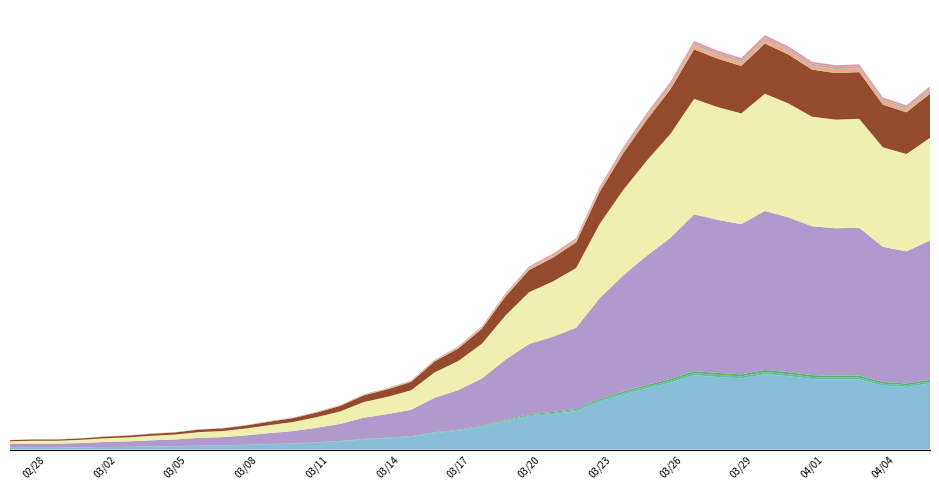

Reading left to right, list all the values displayed in this chart.

2020-02-27=61	2020-02-28=65	2020-02-29=65	2020-03-01=72	2020-03-02=83	2020-03-03=90	2020-03-04=102	2020-03-05=111	2020-03-06=129	2020-03-07=137	2020-03-08=156	2020-03-09=181	2020-03-10=204	2020-03-11=240	2020-03-12=283	2020-03-13=352	2020-03-14=391	2020-03-15=439	2020-03-16=572	2020-03-17=656	2020-03-18=784	2020-03-19=993	2020-03-20=1166	2020-03-21=1245	2020-03-22=1346	2020-03-23=1674	2020-03-24=1926	2020-03-25=2143	2020-03-26=2341	2020-03-27=2600	2020-03-28=2539	2020-03-29=2492	2020-03-30=2638	2020-03-31=2566	2020-04-01=2468	2020-04-02=2446	2020-04-03=2452	2020-04-04=2241	2020-04-05=2191	2020-04-06=2311